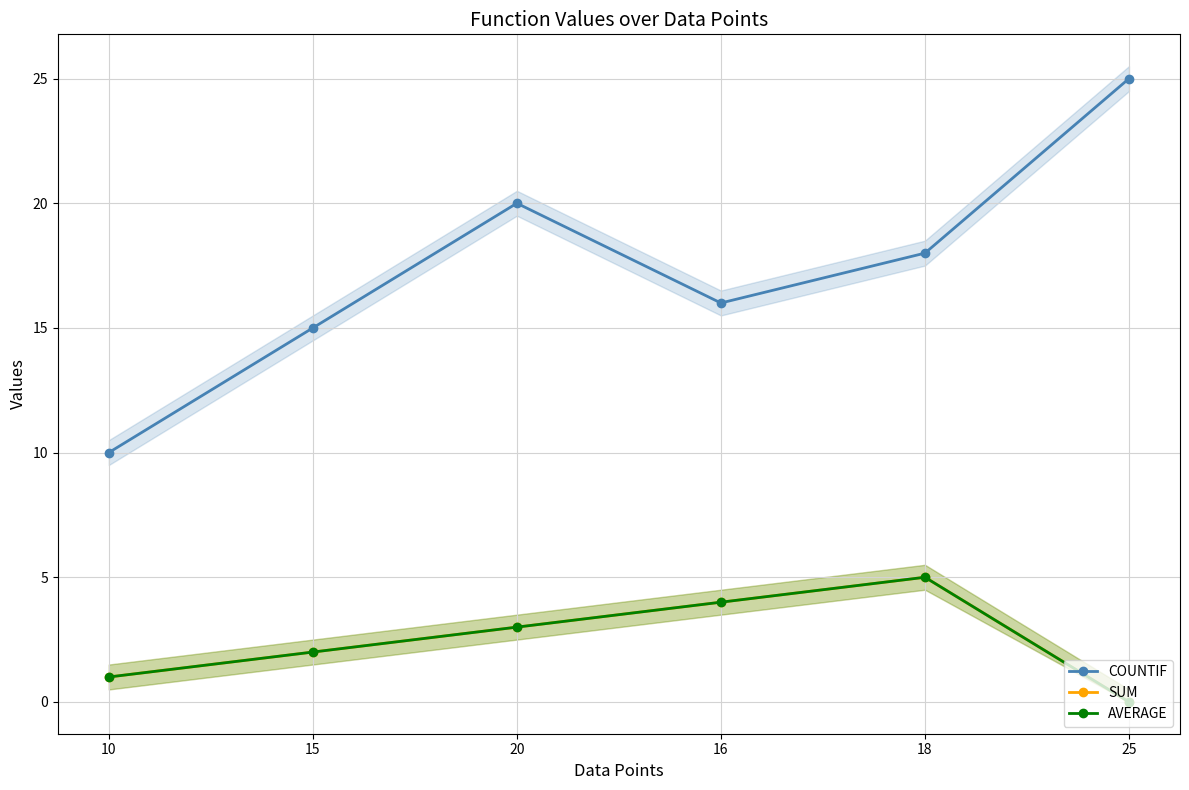

What are all the series names shown in the legend?

COUNTIF, SUM, AVERAGE